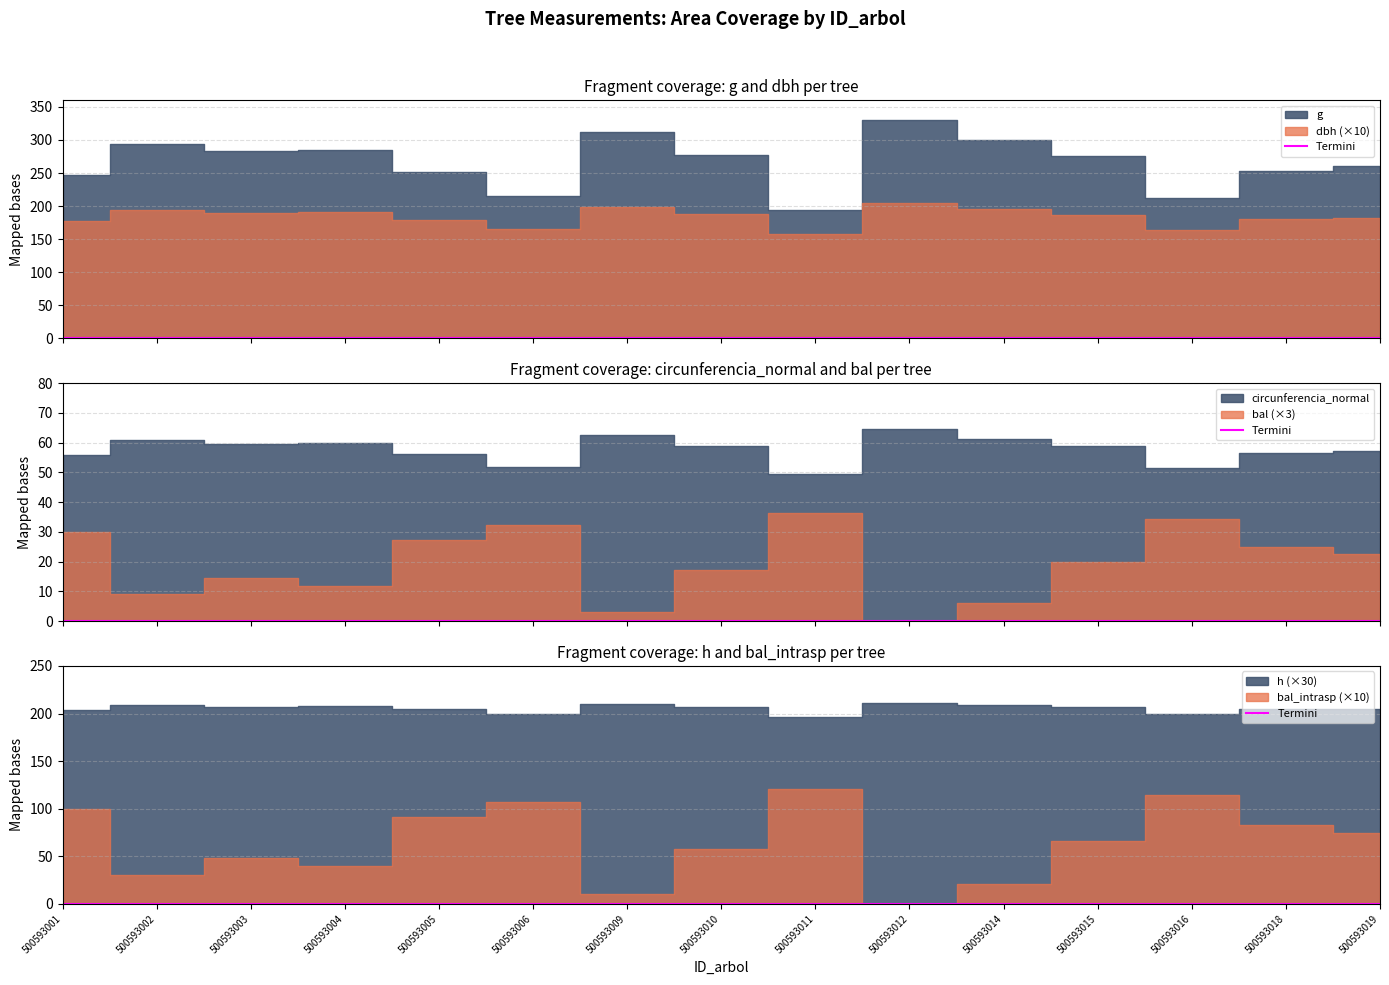

Reading left to right, list all the values displayed in this chart.

dbh: 500593001=17.8	500593002=19.4	500593003=19.0	500593004=19.0	500593005=17.9	500593006=16.5	500593009=19.9	500593010=18.8	500593011=15.7	500593012=20.5	500593014=19.5	500593015=18.7	500593016=16.4	500593018=18.0	500593019=18.2
h: 500593001=6.8	500593002=7.0	500593003=6.9	500593004=6.9	500593005=6.8	500593006=6.7	500593009=7.0	500593010=6.9	500593011=6.6	500593012=7.0	500593014=7.0	500593015=6.9	500593016=6.6	500593018=6.8	500593019=6.8
g: 500593001=247.6	500593002=294.6	500593003=282.6	500593004=284.8	500593005=251.3	500593006=214.9	500593009=311.7	500593010=276.7	500593011=194.6	500593012=330.4	500593014=299.5	500593015=275.1	500593016=212.0	500593018=253.8	500593019=261.0
bal: 500593001=9.9	500593002=3.0	500593003=4.8	500593004=3.9	500593005=9.1	500593006=10.7	500593009=1.1	500593010=5.7	500593011=12.1	500593012=0.0	500593014=2.0	500593015=6.6	500593016=11.4	500593018=8.3	500593019=7.5
bal_intrasp: 500593001=9.9	500593002=3.0	500593003=4.8	500593004=3.9	500593005=9.1	500593006=10.7	500593009=1.1	500593010=5.7	500593011=12.1	500593012=0.0	500593014=2.0	500593015=6.6	500593016=11.4	500593018=8.3	500593019=7.5
circunferencia_normal: 500593001=55.8	500593002=60.8	500593003=59.6	500593004=59.8	500593005=56.2	500593006=52.0	500593009=62.6	500593010=59.0	500593011=49.5	500593012=64.4	500593014=61.4	500593015=58.8	500593016=51.6	500593018=56.5	500593019=57.3